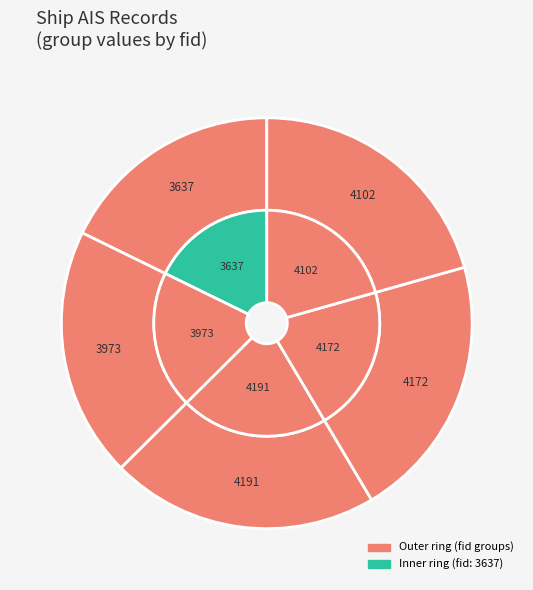

To the nearest percent, what is the difference between the largest and smallest slice percentages?

3%